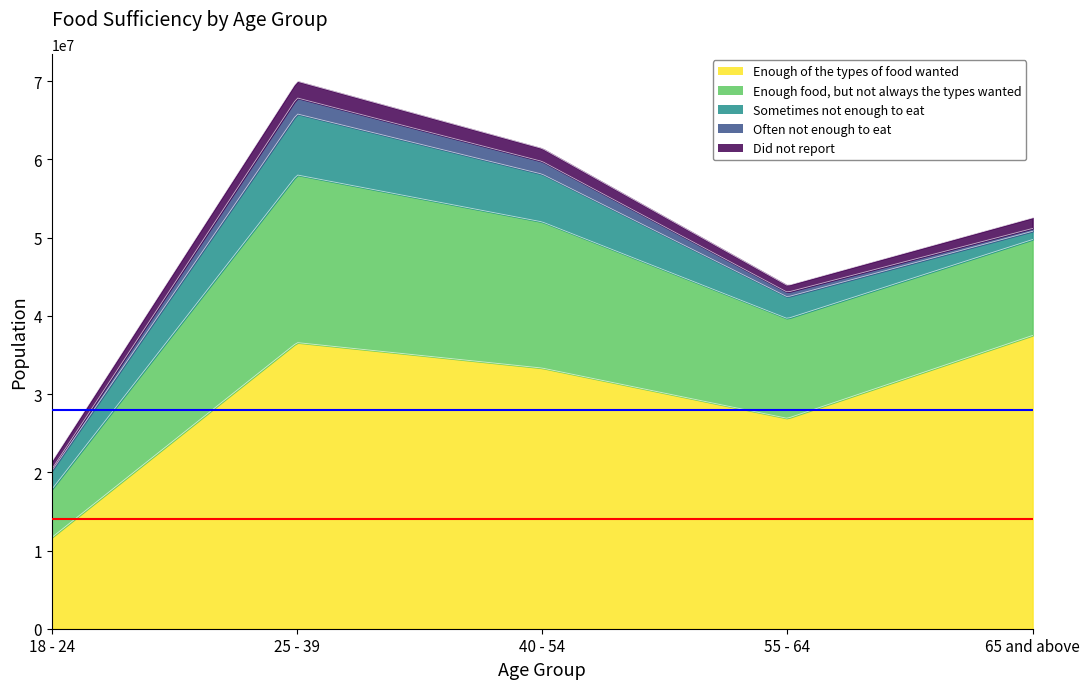

The Enough food, but not always the types wanted series shows 5036866 at 65 and above. True or false?

False